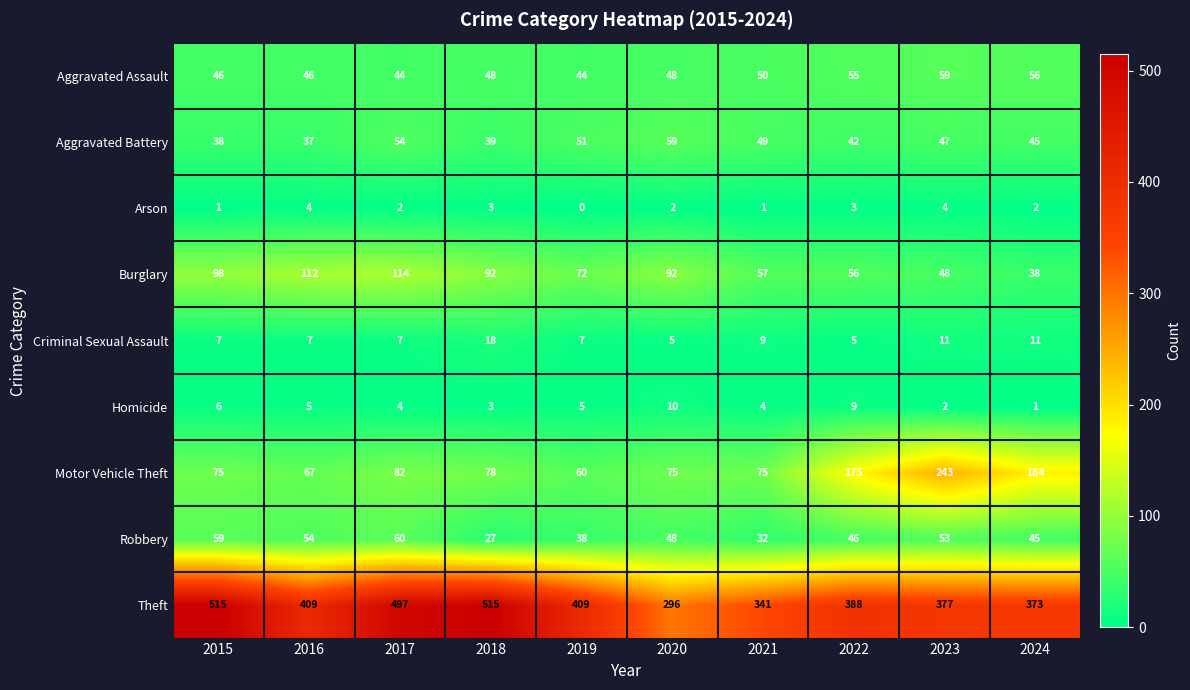

The value of Aggravated Battery at 2017 is 54. True or false?

True